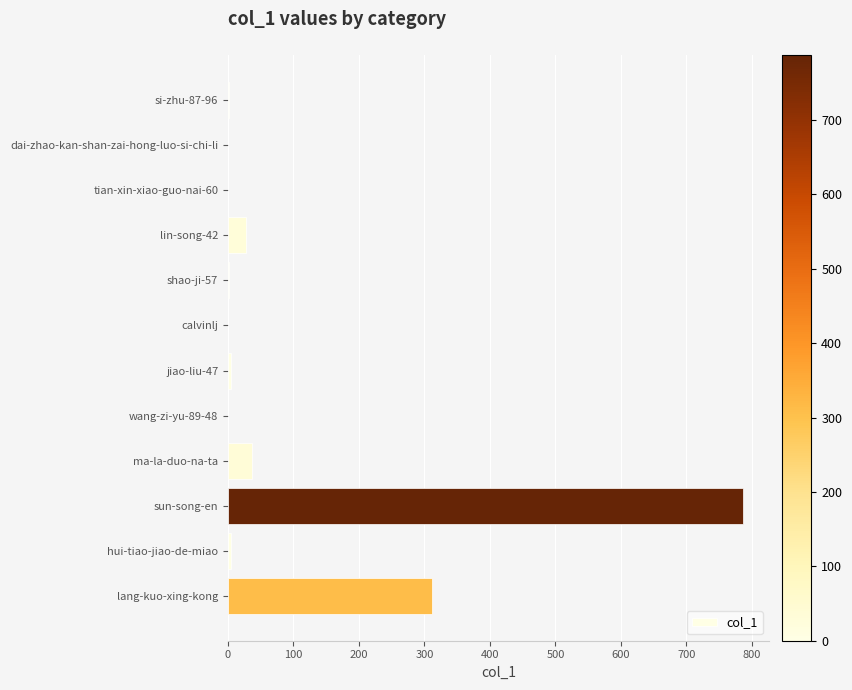

Count the number of categories in the chart.

12